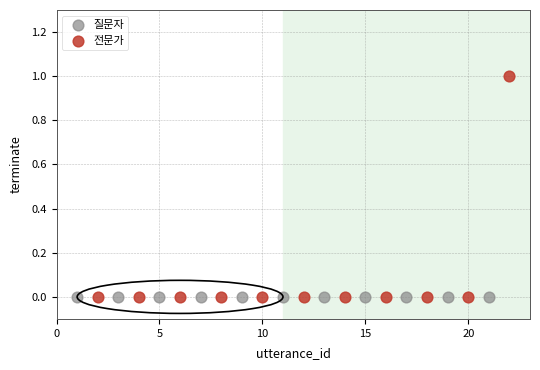

Which series contains the highest Y value?

전문가